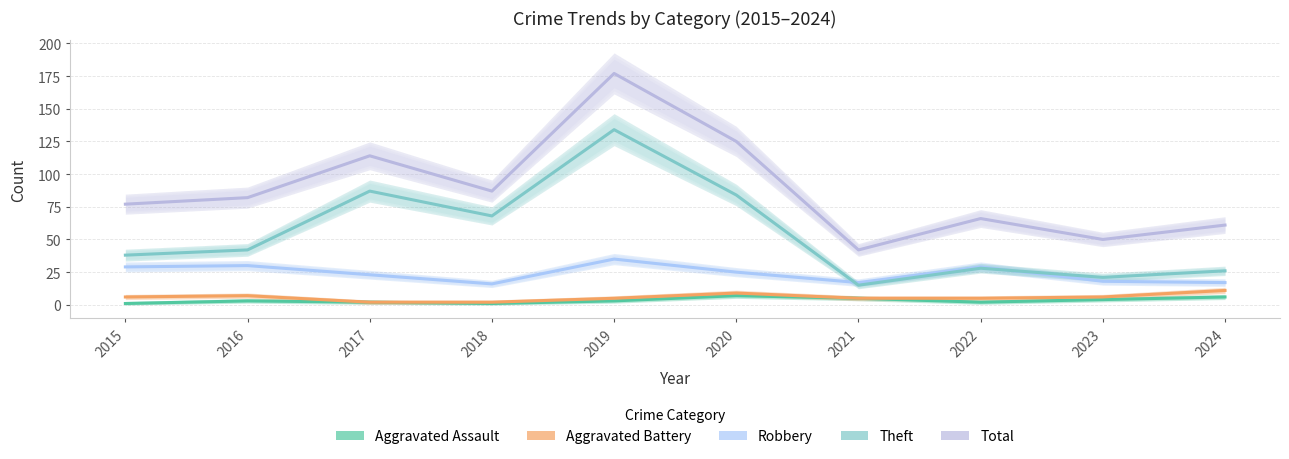

What is the smallest value displayed?

1